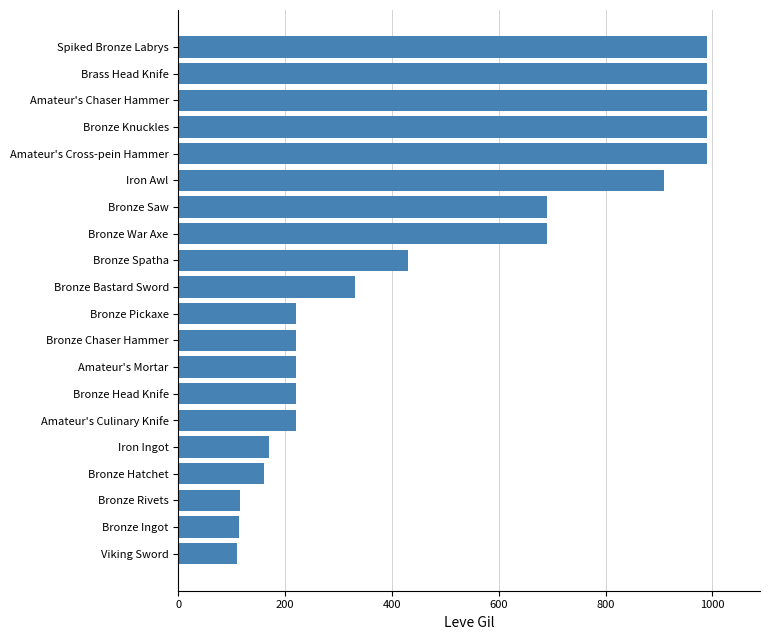

How many categories are shown in the chart?

20